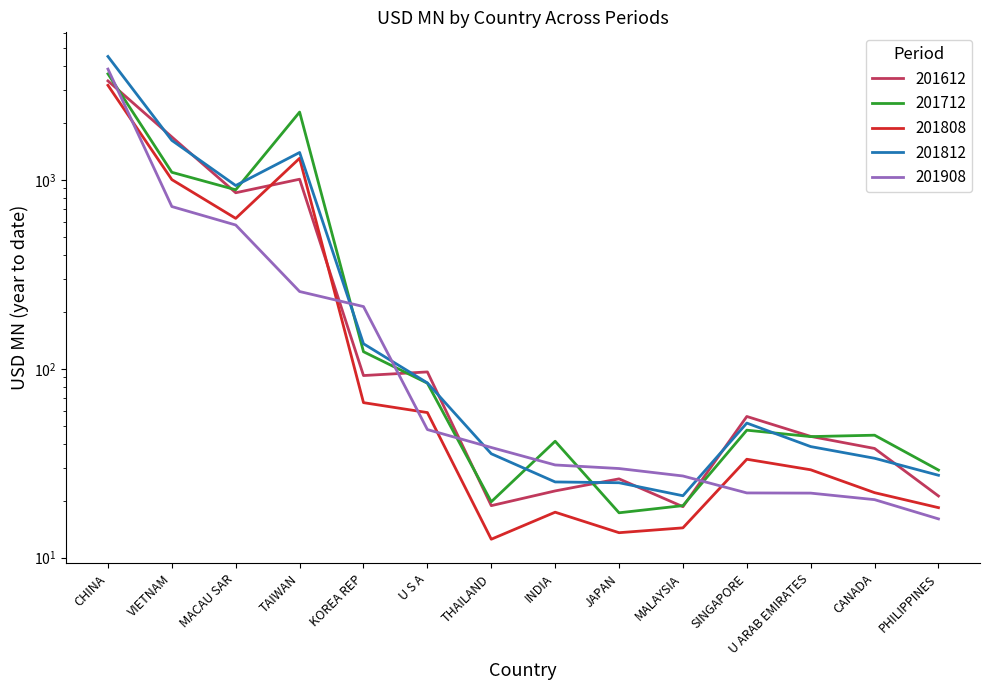

What value does the 201808 series have at CANADA?

22.1